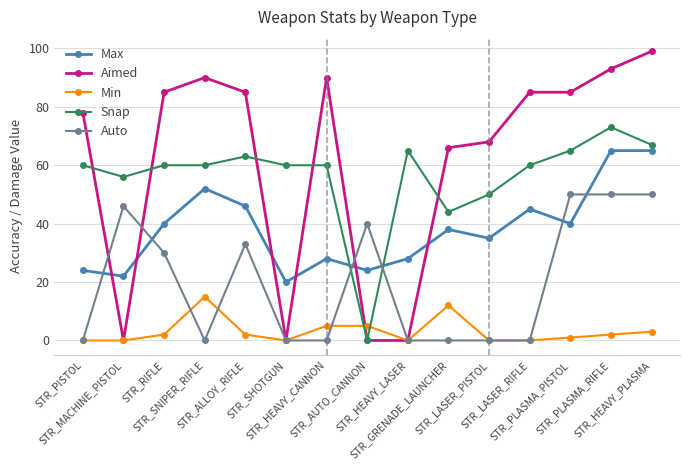

Does the chart have visible grid lines?

Yes